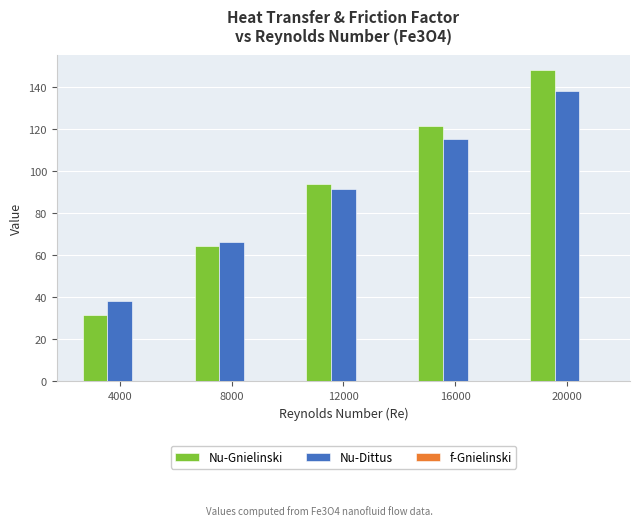

At which category is the sum across all series the highest?

20000